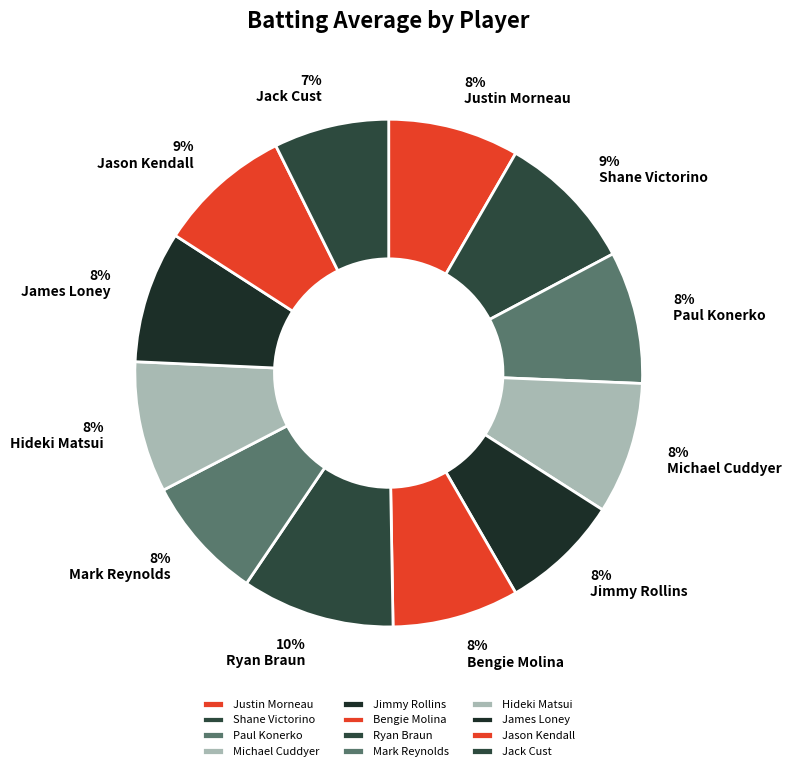

Is the sum of Jimmy Rollins and Paul Konerko greater than half?

No